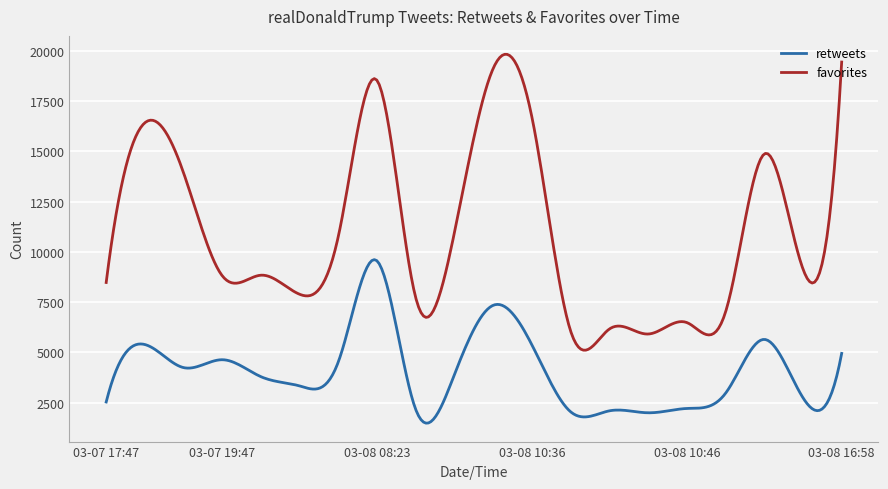

Does the chart have visible grid lines?

Yes